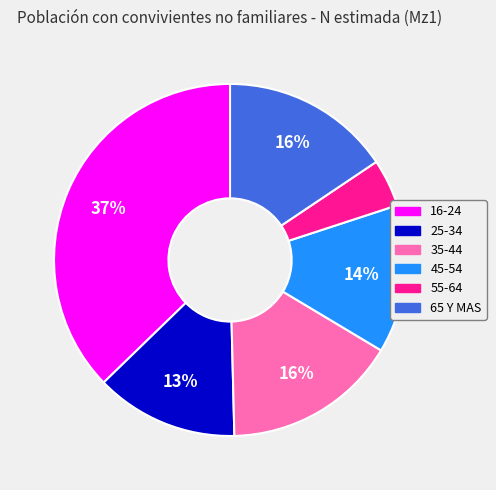

Is there any slice that represents more than half of the pie?

No